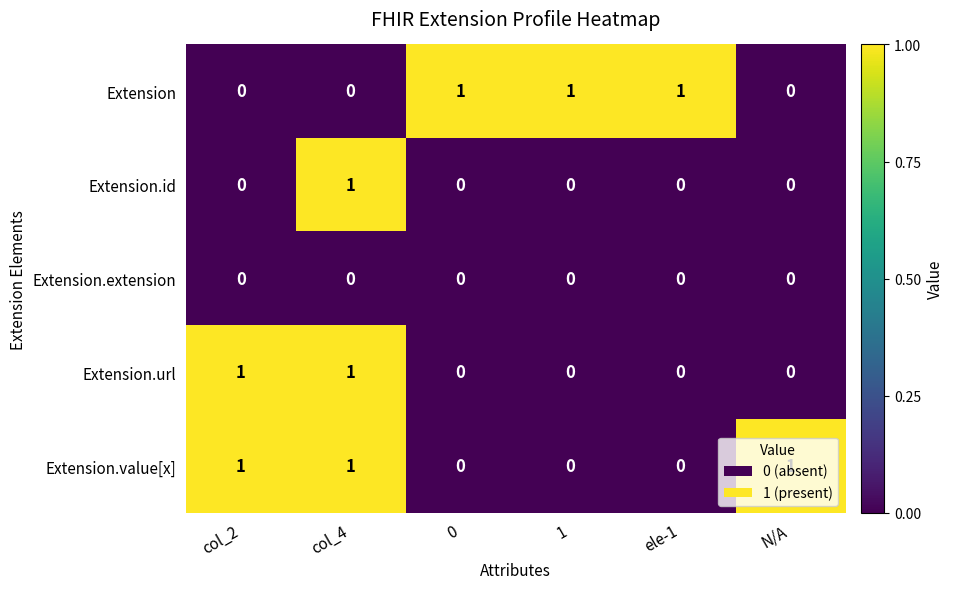

What is the total value across all series at col_2?

2